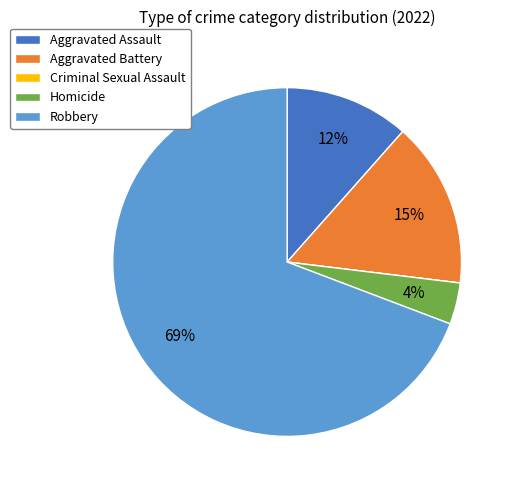

Which category has the biggest portion of the pie?

Robbery